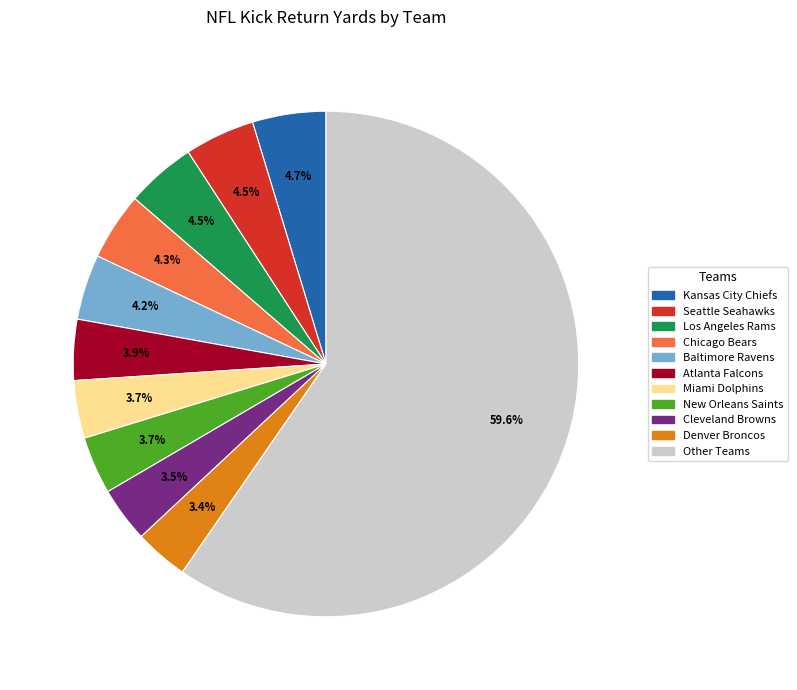

Is there any slice that represents more than half of the pie?

Yes